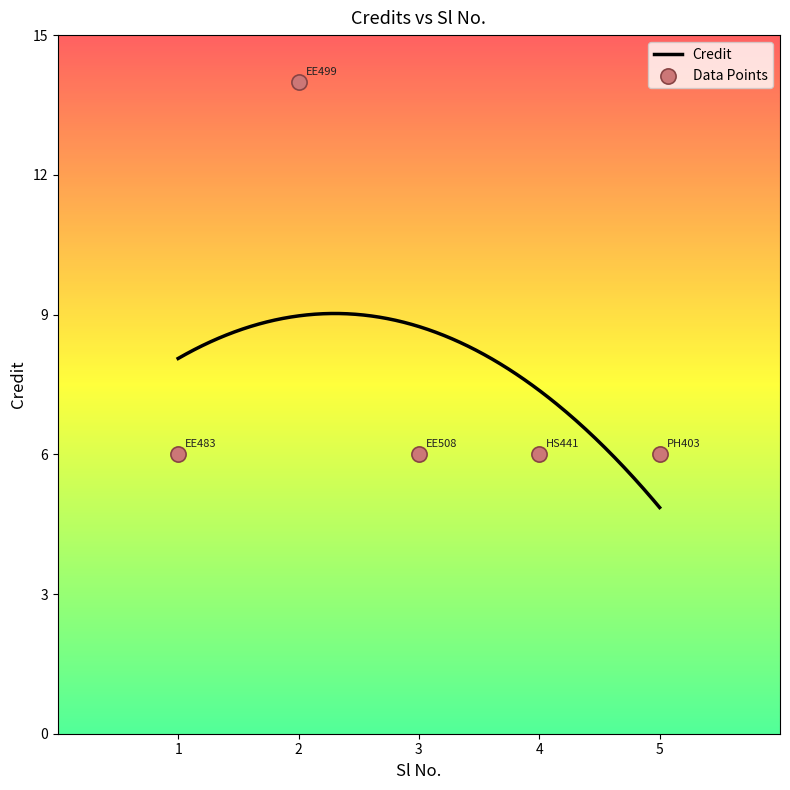

Approximately how many times larger is the value at 3 compared to 2?

0.4